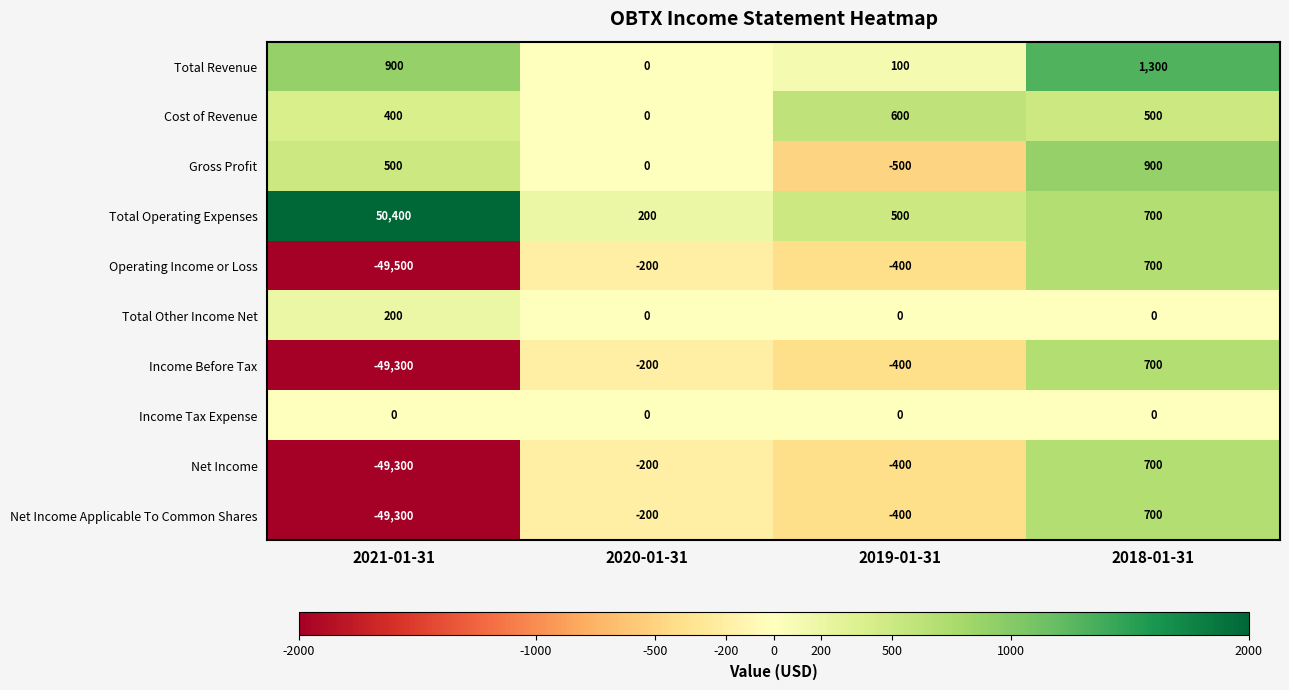

True or false: Net Income Applicable To Common Shares has a value of -78118 at 2021-01-31.

False